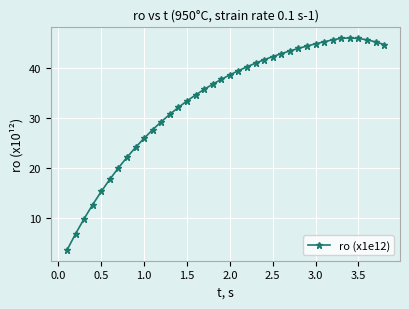

What is the value of the 21st point from the left?

39.4